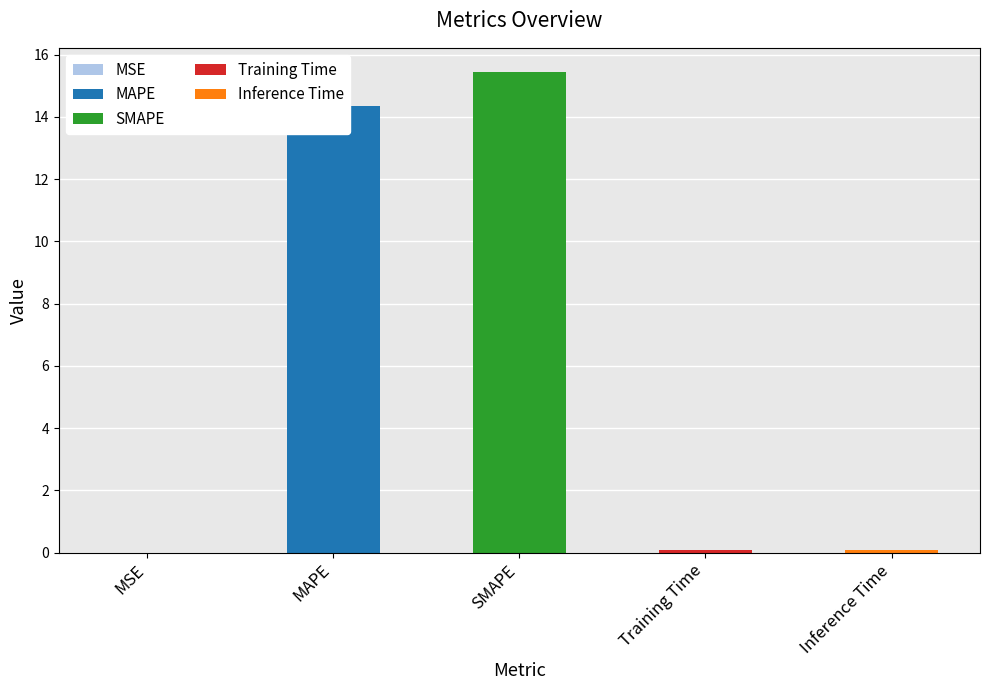

Between MSE and MAPE, which is larger?

MAPE